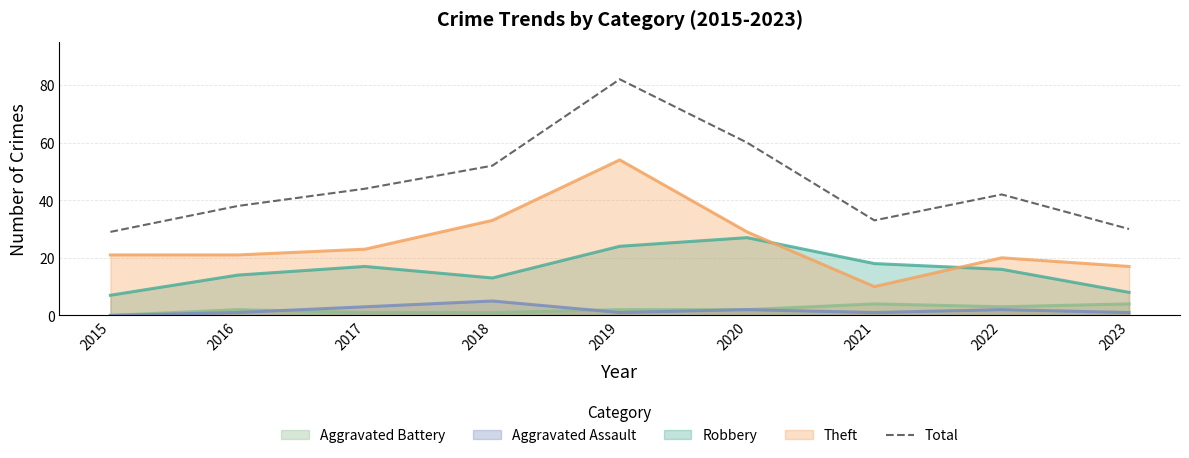

Is it true that the value at 2016 is 38?

True